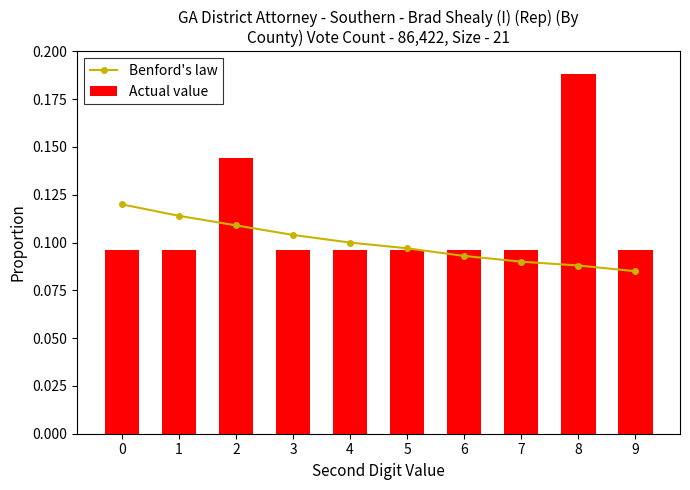

What is the highest value of the Actual value series?

0.2